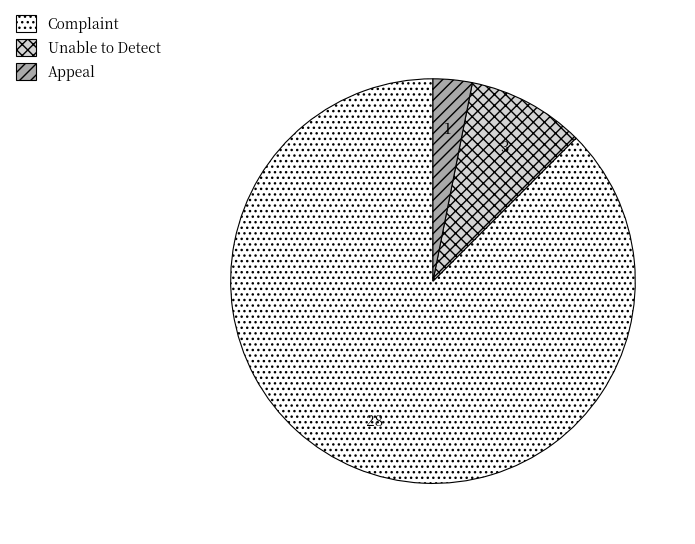

How many slices are in this pie chart?

3